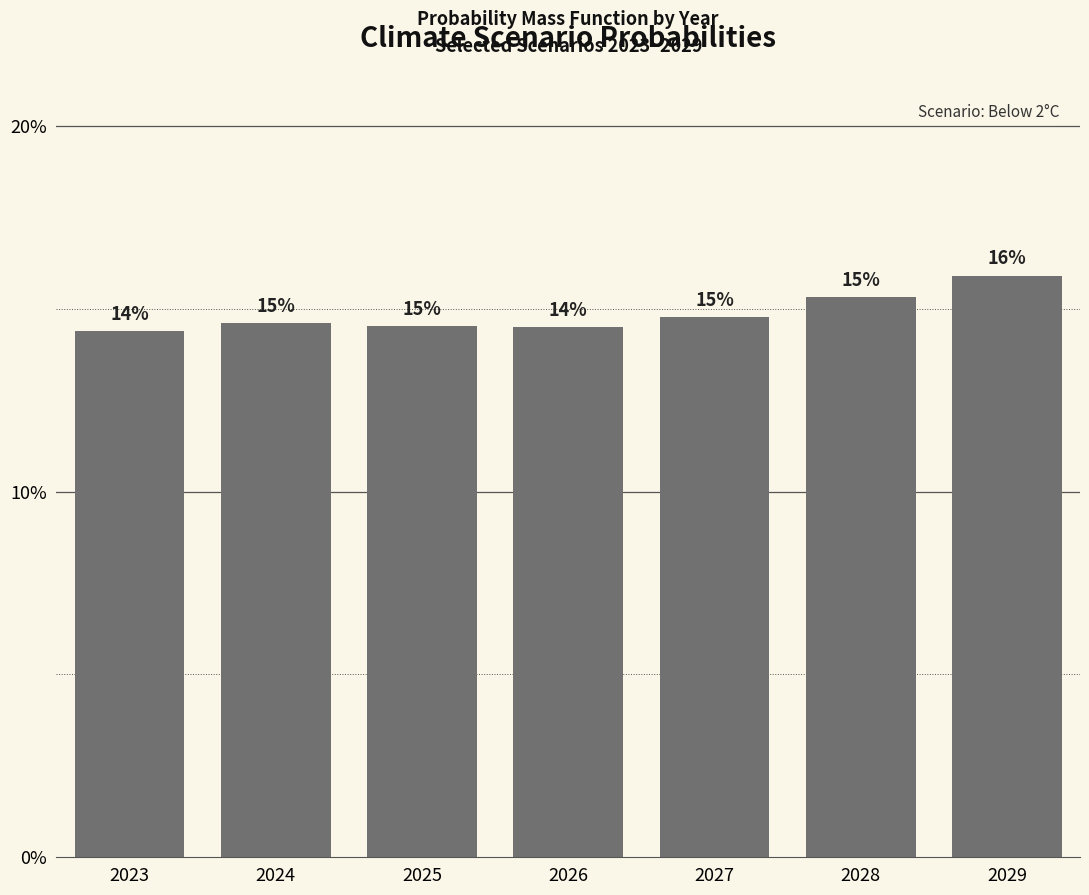

Are the bars horizontal?

No